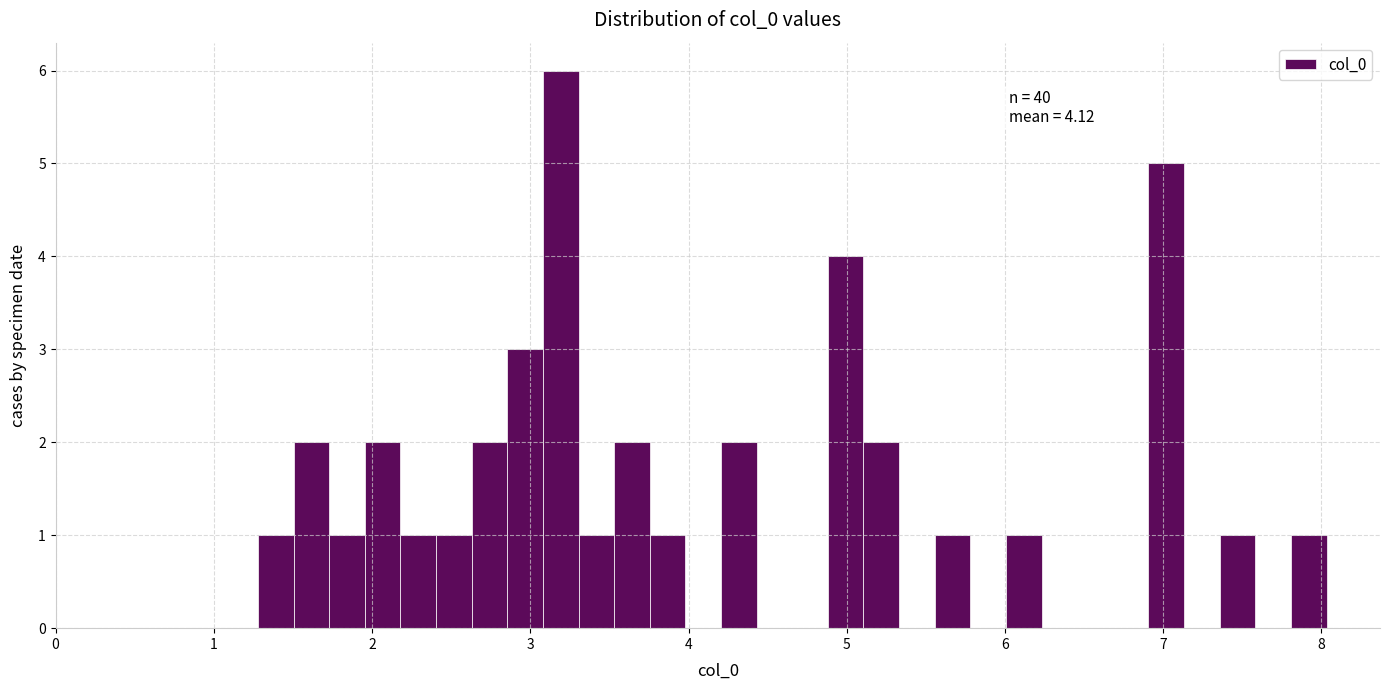

Around what value on the x-axis is the tallest bar? Give the approximate position of its centre, as read against the axis.

3.2